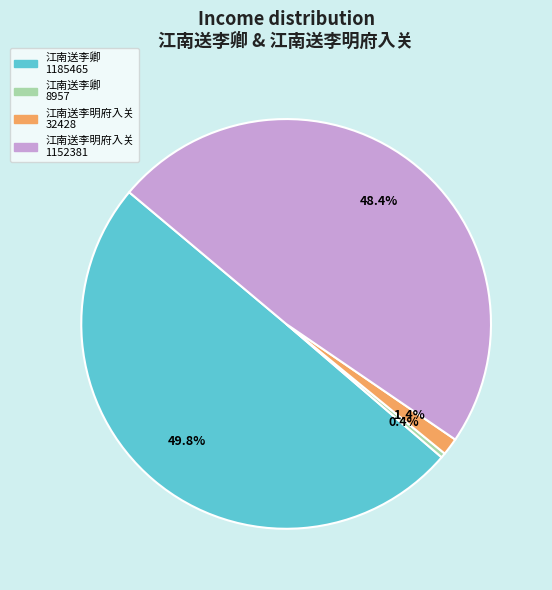

Which slice is the largest?

江南送李卿 1185465